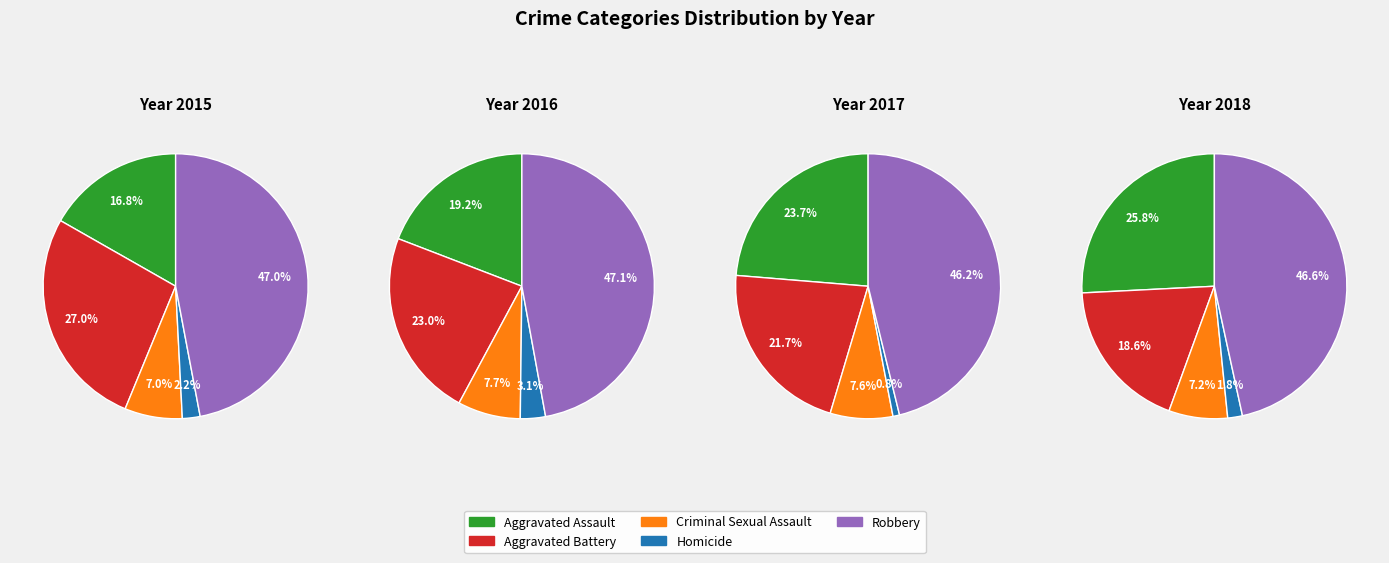

Is there a majority slice in this chart?

No